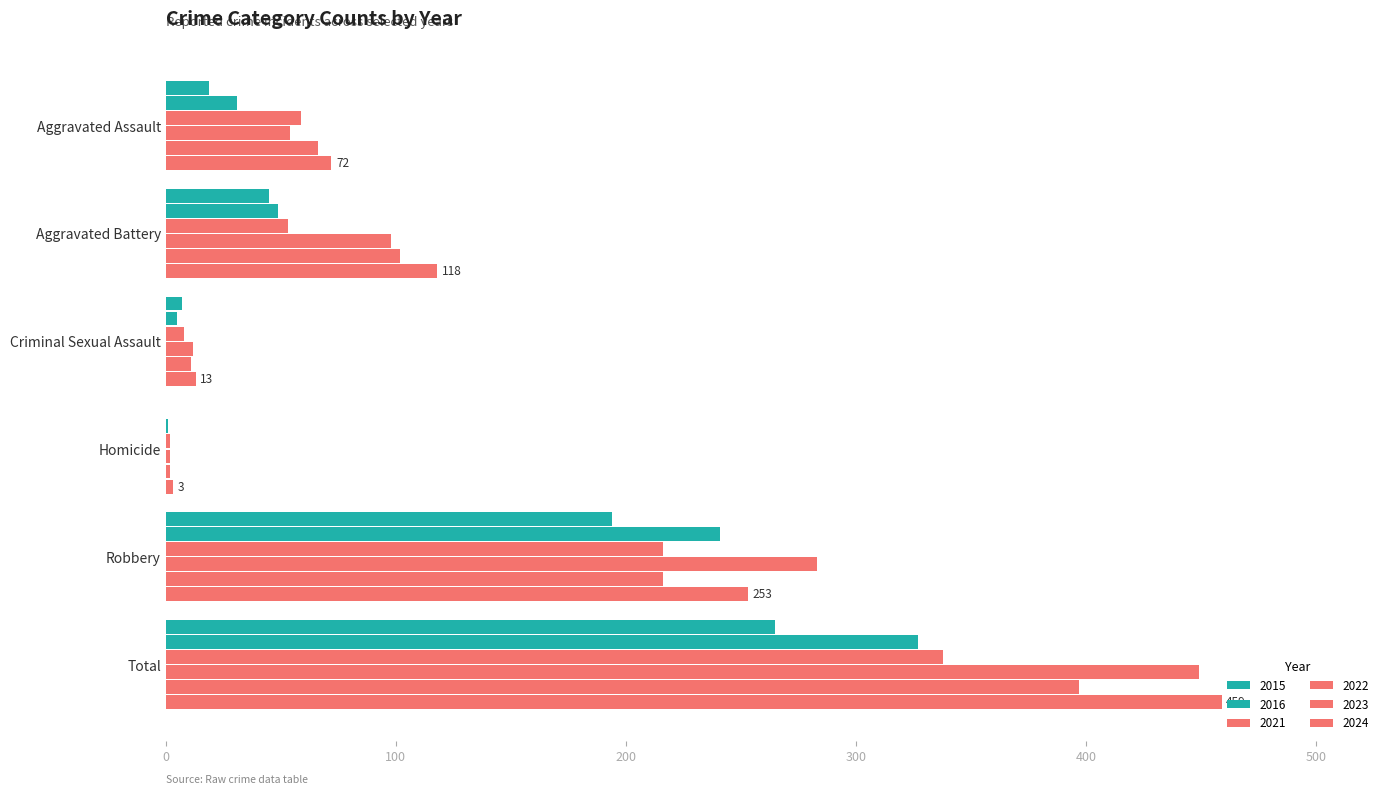

Reading left to right, transcribe all the data shown in this chart.

2015: Aggravated Assault=19	Aggravated Battery=45	Criminal Sexual Assault=7	Homicide=0	Robbery=194	Total=265
2016: Aggravated Assault=31	Aggravated Battery=49	Criminal Sexual Assault=5	Homicide=1	Robbery=241	Total=327
2021: Aggravated Assault=59	Aggravated Battery=53	Criminal Sexual Assault=8	Homicide=2	Robbery=216	Total=338
2022: Aggravated Assault=54	Aggravated Battery=98	Criminal Sexual Assault=12	Homicide=2	Robbery=283	Total=449
2023: Aggravated Assault=66	Aggravated Battery=102	Criminal Sexual Assault=11	Homicide=2	Robbery=216	Total=397
2024: Aggravated Assault=72	Aggravated Battery=118	Criminal Sexual Assault=13	Homicide=3	Robbery=253	Total=459